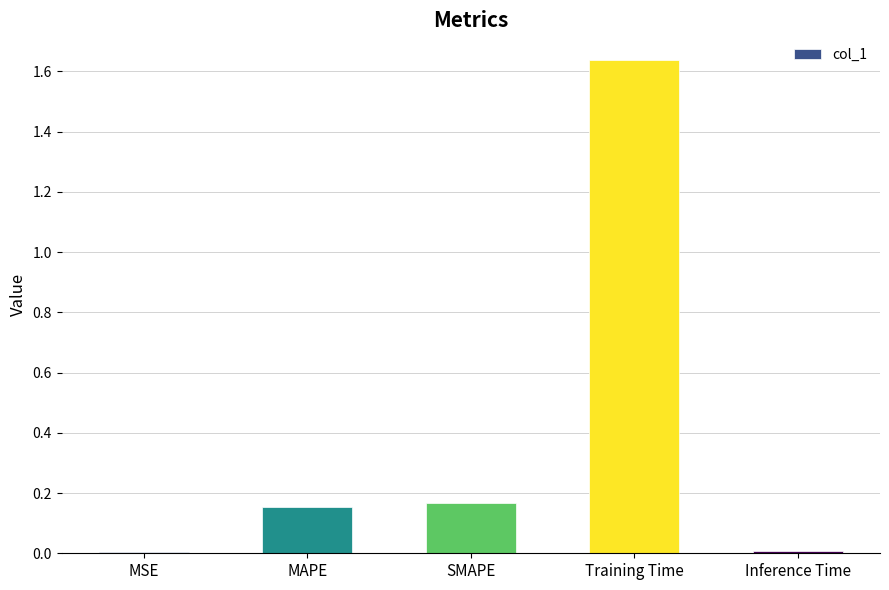

What is the change in value from MSE to Training Time?

+1.6